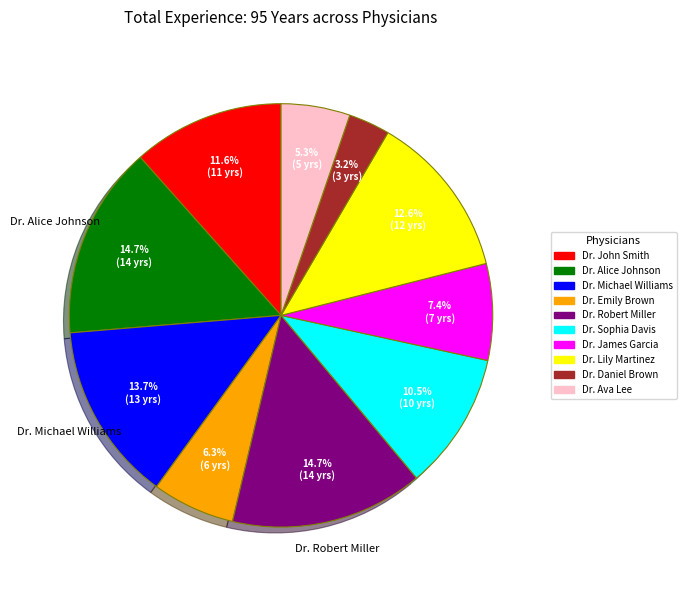

The Dr. Daniel Brown slice represents 18% of the pie. True or false?

False